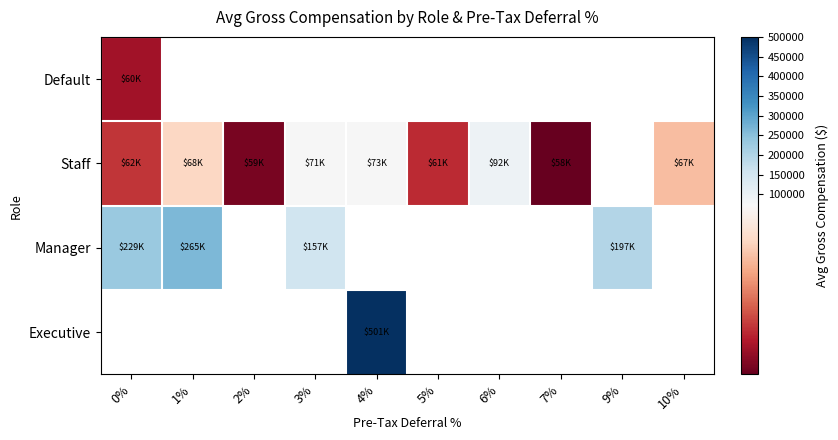

At which category does the chart reach its minimum across all series?

7%